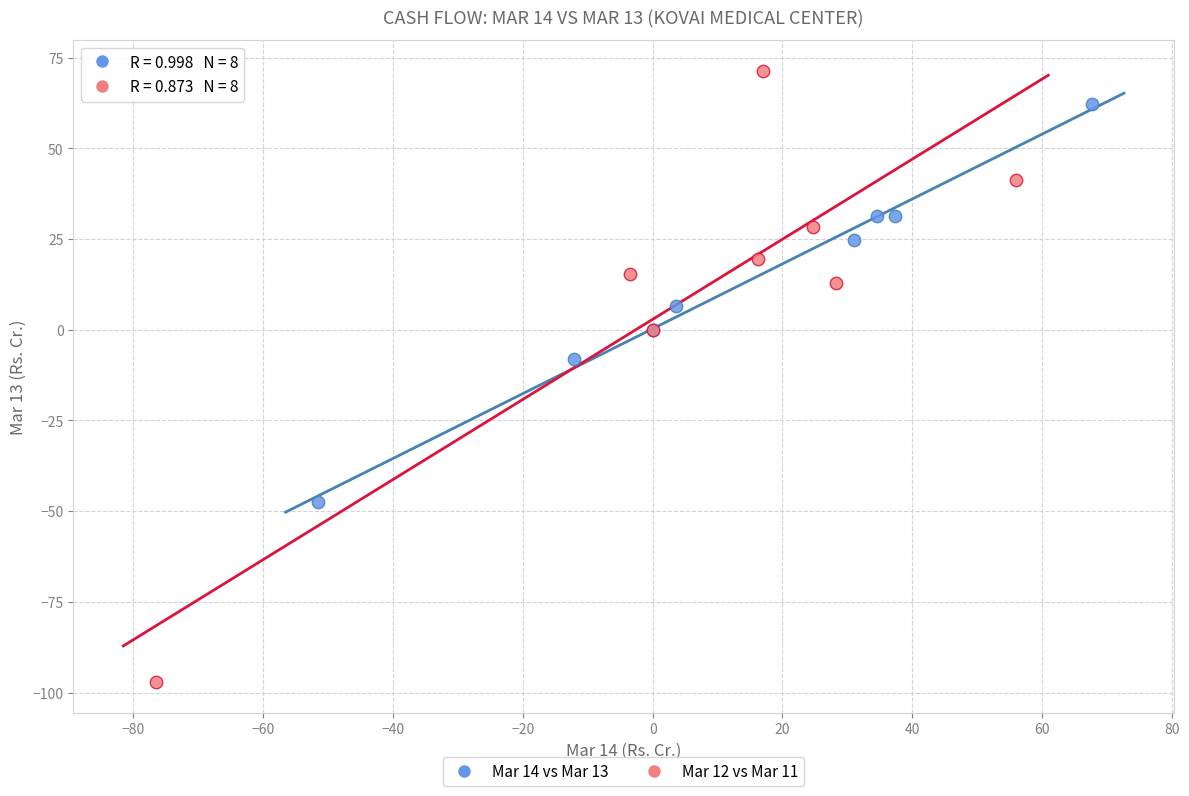

Which series has the widest spread of Y values?

Mar 12 vs Mar 11